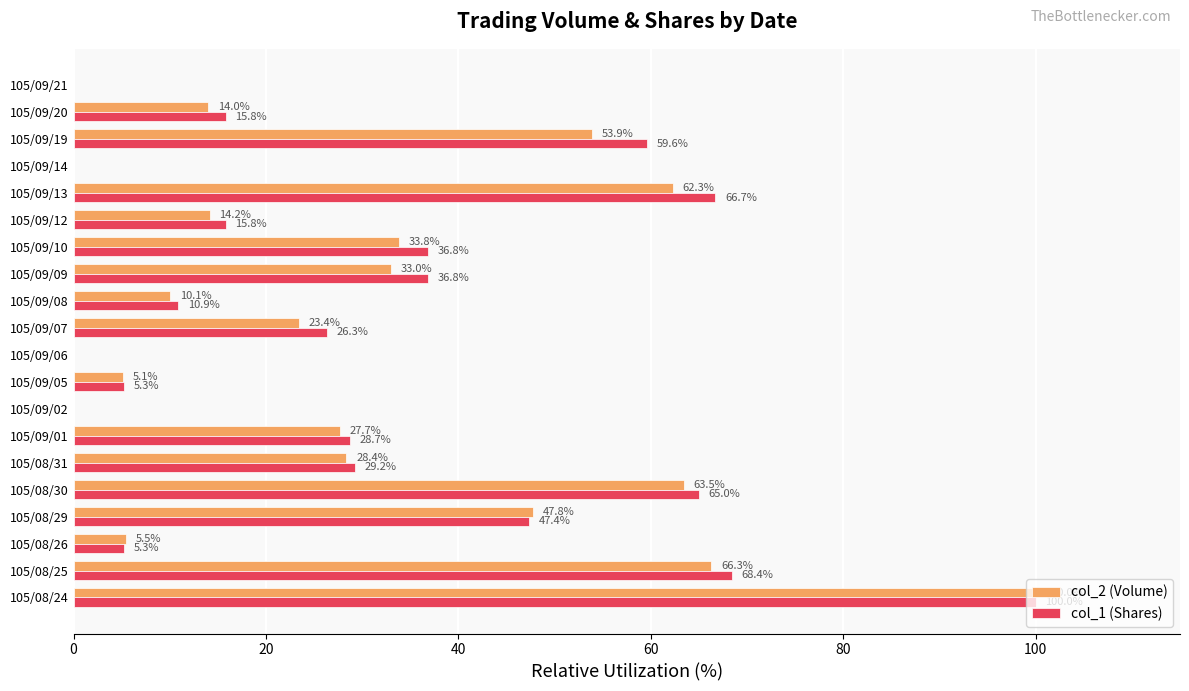

What is the sum of the col_1 (Shares) values at 105/08/29 and 105/09/09?

84.2